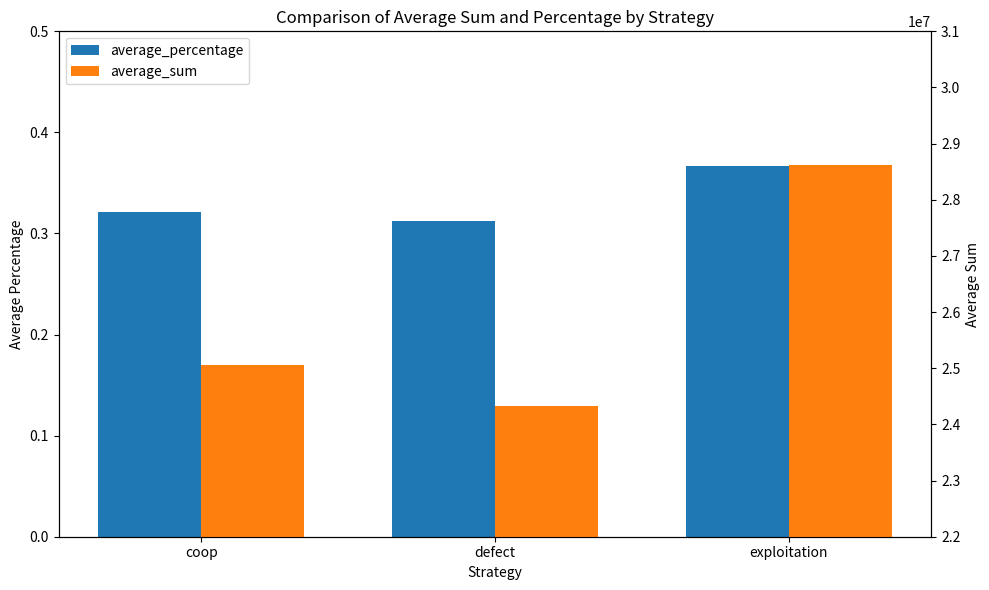

Is the value of average_percentage at exploitation greater than the value of average_sum at defect?

No